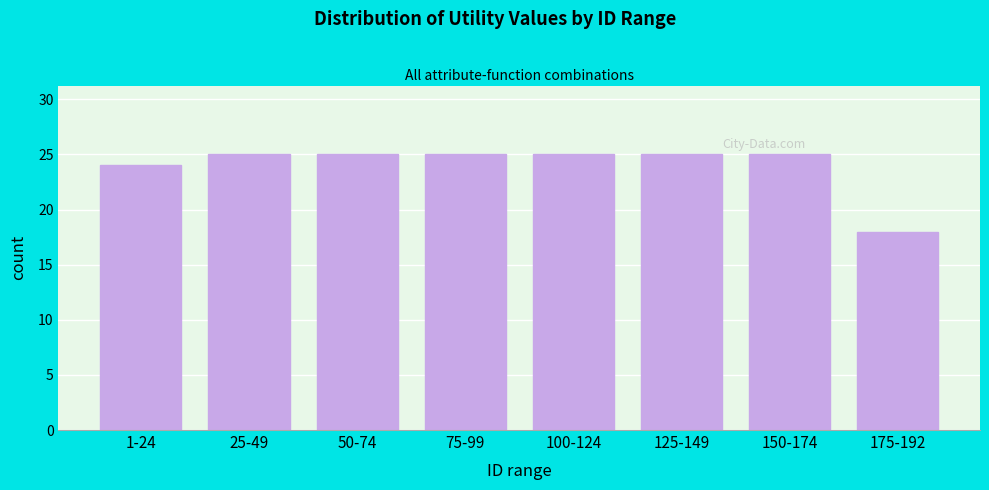

Reading left to right, transcribe all the data shown in this chart.

1-24=24	25-49=25	50-74=25	75-99=25	100-124=25	125-149=25	150-174=25	175-192=18